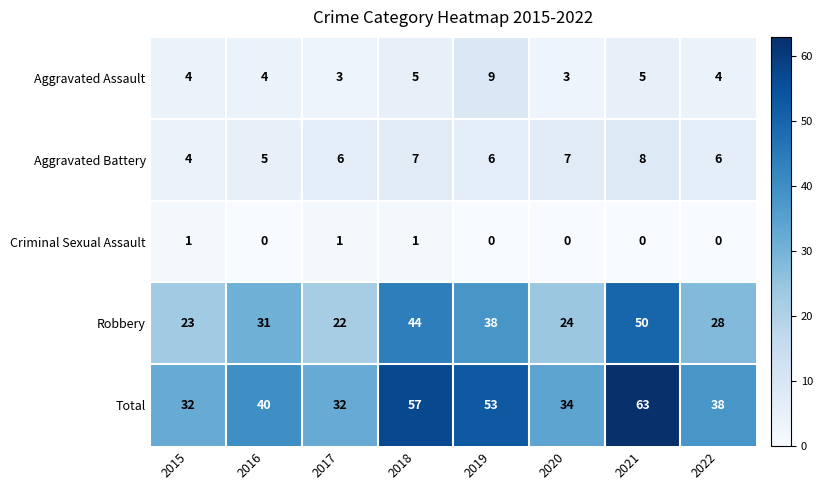

Which series has the widest spread of values?

Total